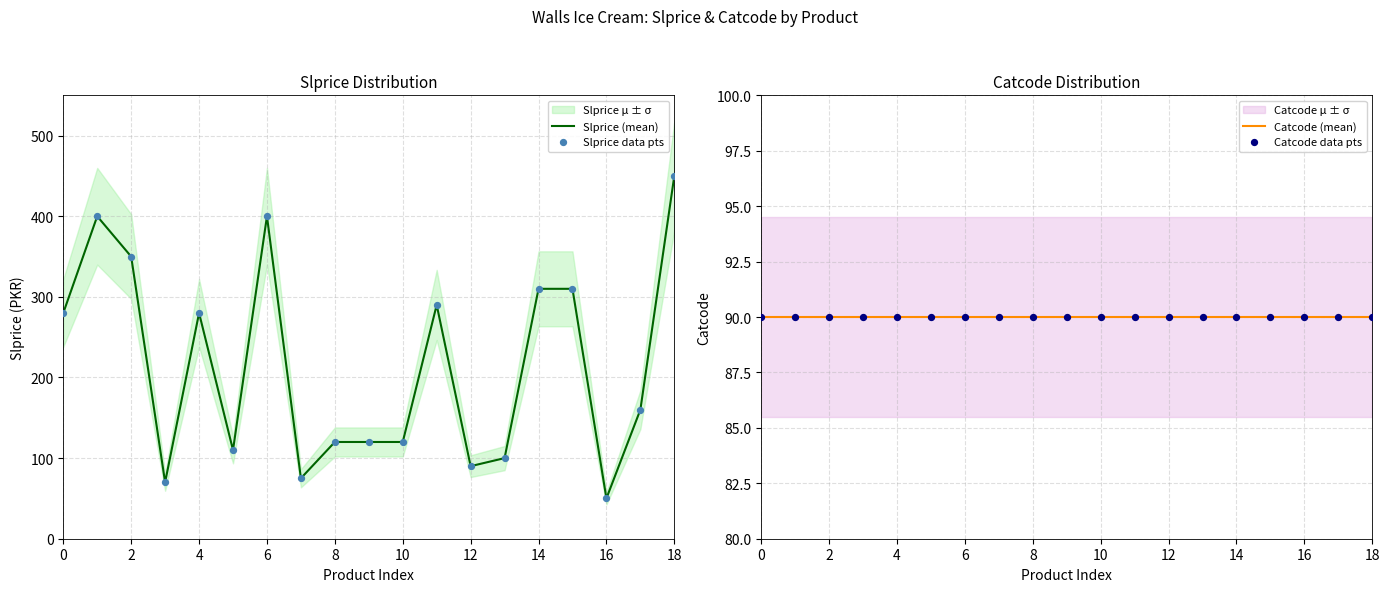

Which category has the highest value in the Slprice (mean) series?

18